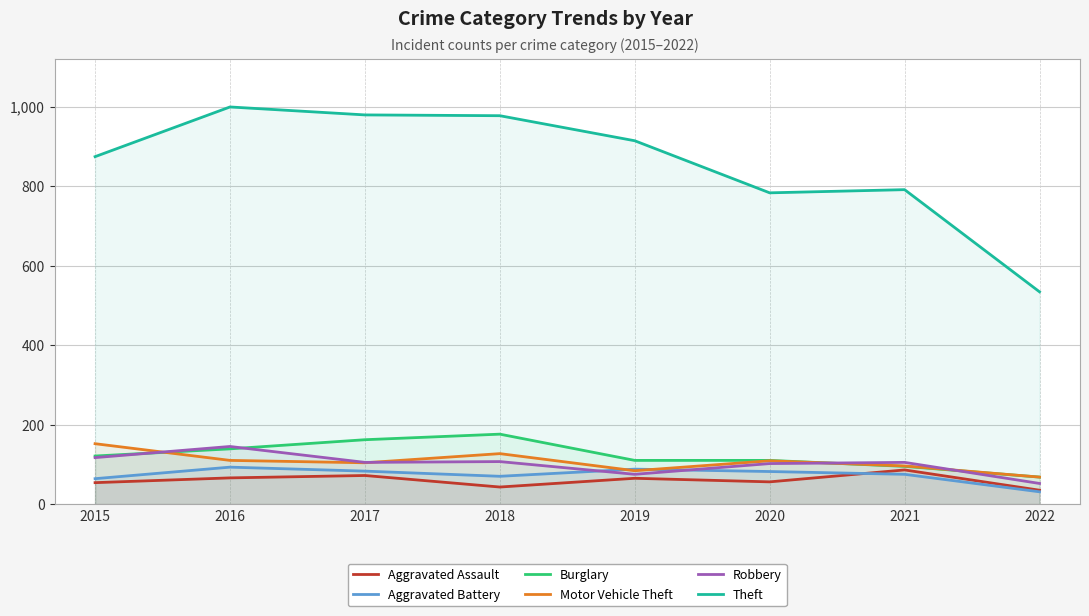

True or false: Aggravated Battery and Burglary intersect in this chart.

False